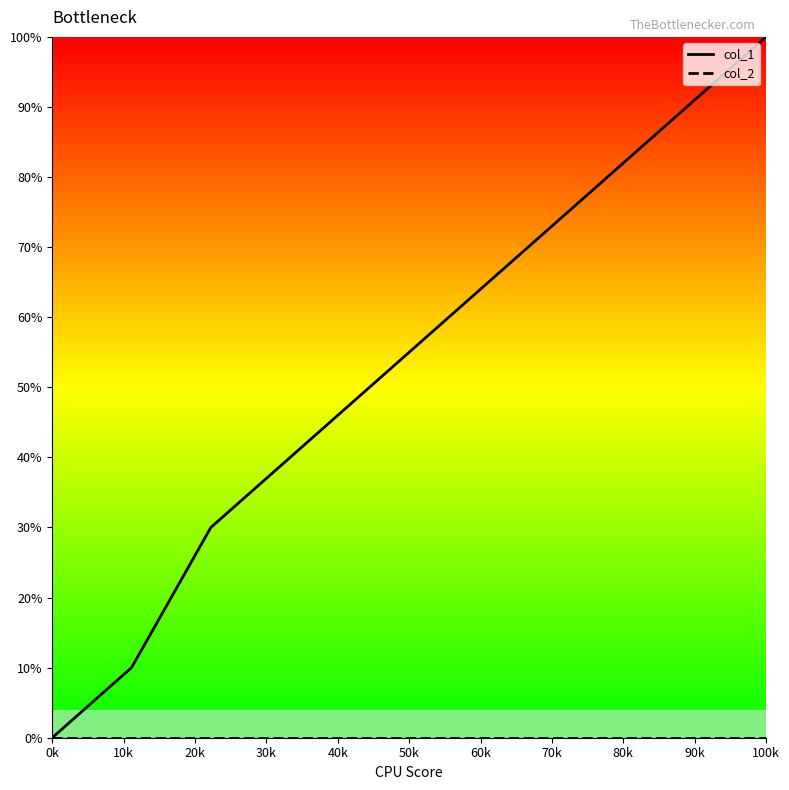

How many lines are shown in the chart?

2